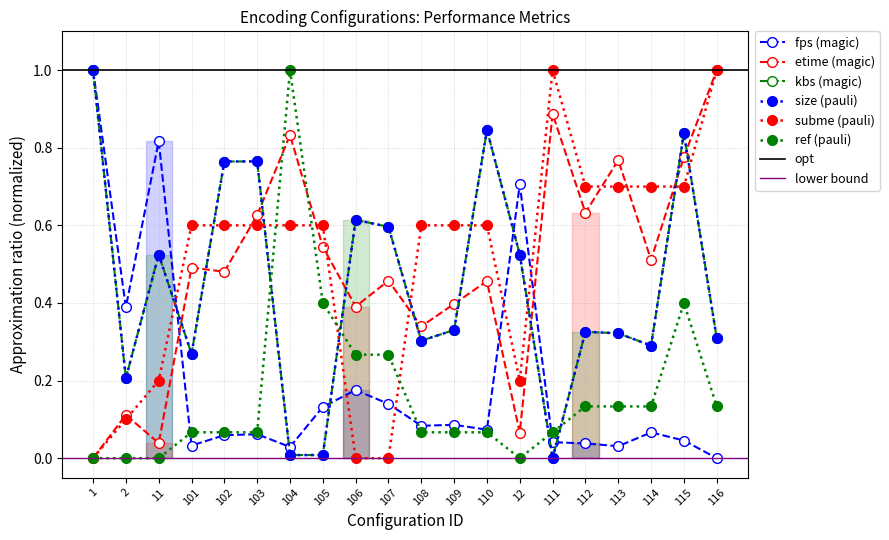

What position from the left is 2?

2